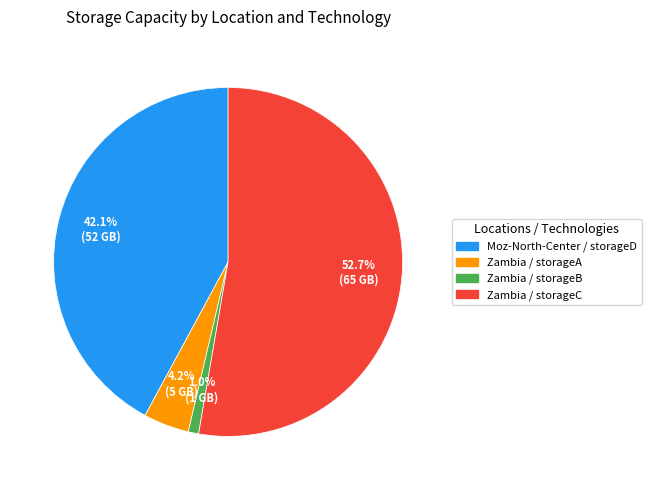

How many slices are in this pie chart?

4